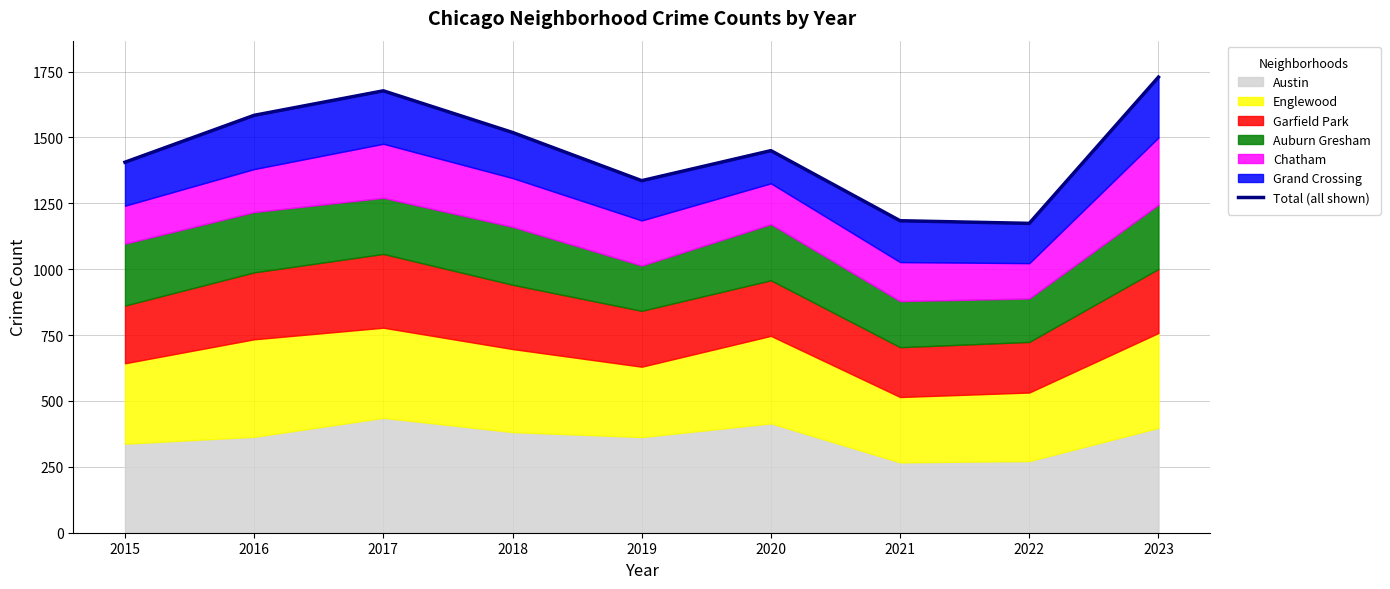

What is the difference between the values at 2021 and 2023?

545